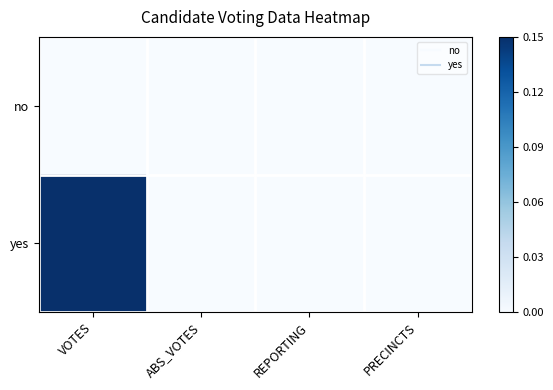

What is the difference between the highest and lowest values at VOTES?

1